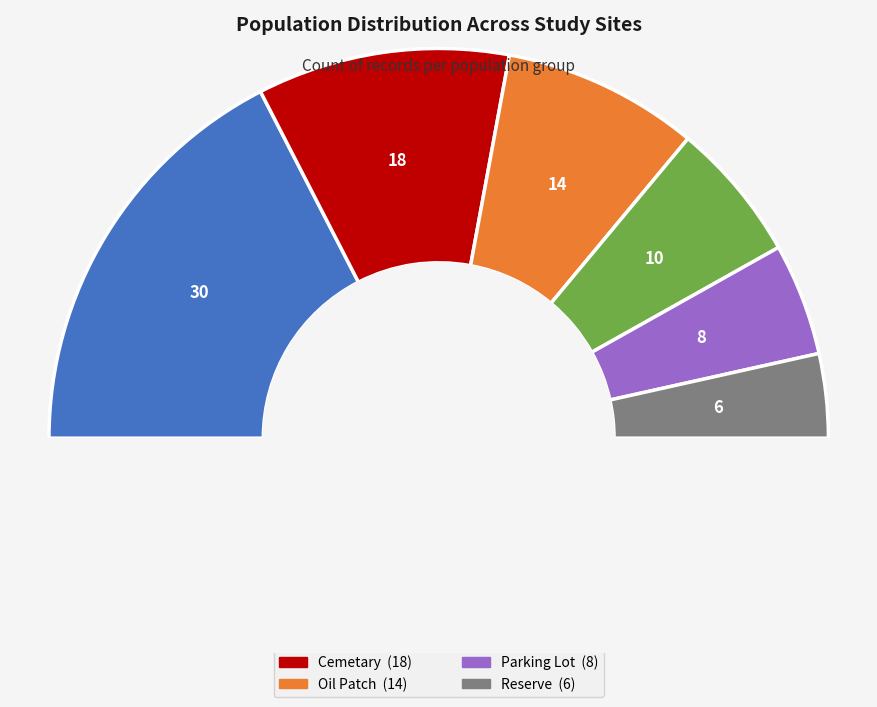

What is the ratio of the value at Oil Patch to the value at Reserve?

2.3